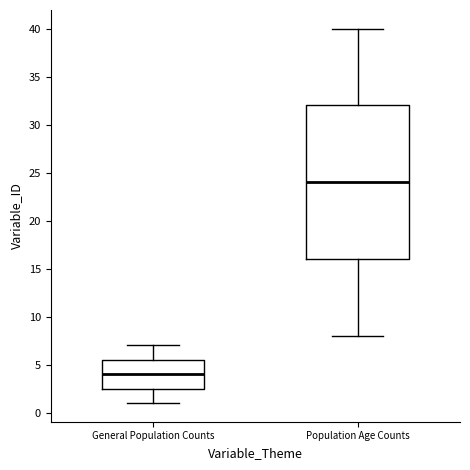

Where is the upper edge of the box for Population Age Counts on the y-axis? The values are not printed on the chart, so give them approximately, as read against the axis.

32.0